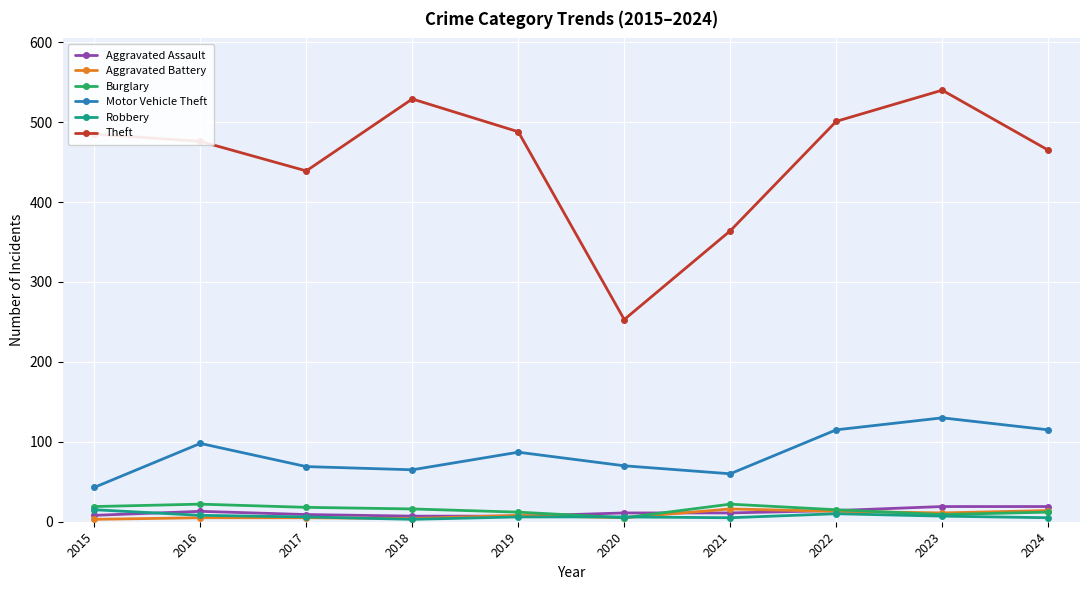

The value of Motor Vehicle Theft at 2020 is 18. True or false?

False